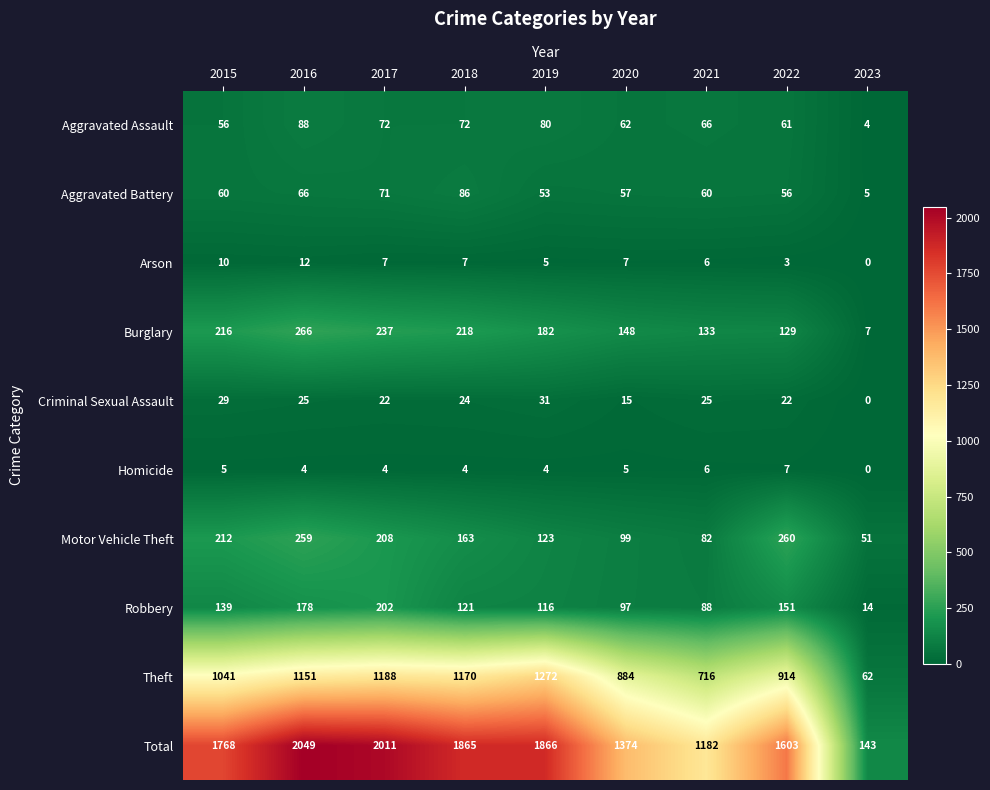

Is it true that Motor Vehicle Theft equals 123 at 2019?

True